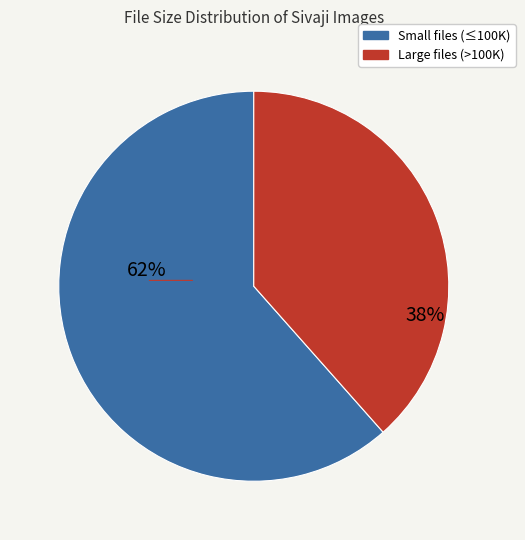

To the nearest percent, what is the average slice percentage?

50%